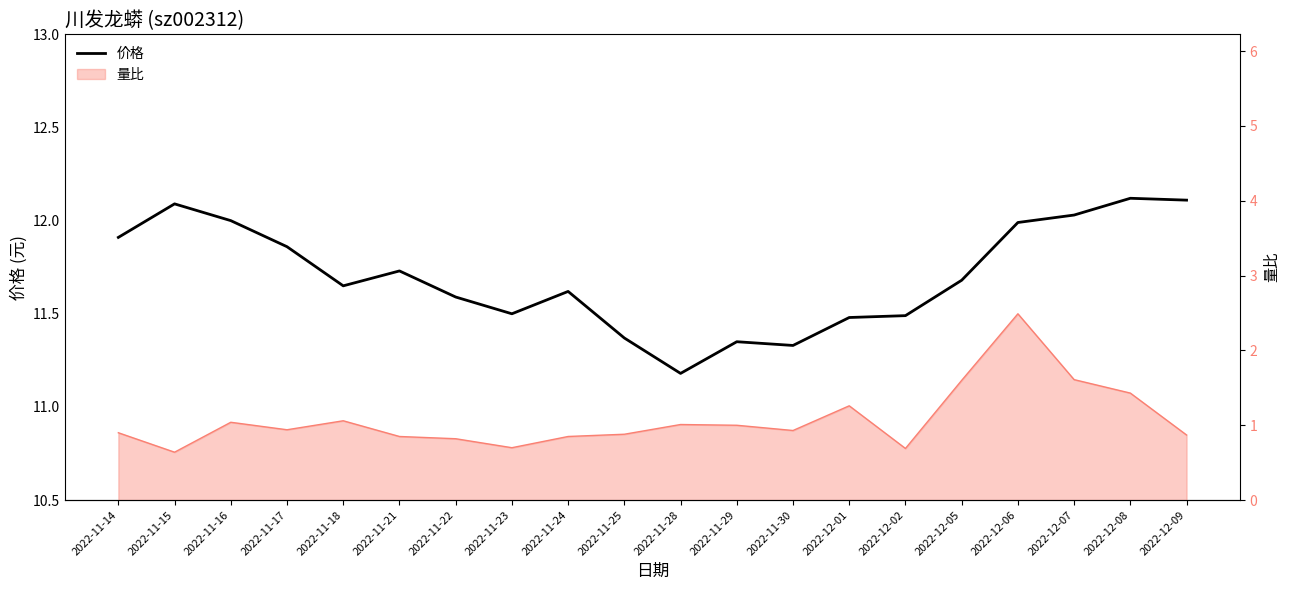

How many lines are shown in the chart?

1